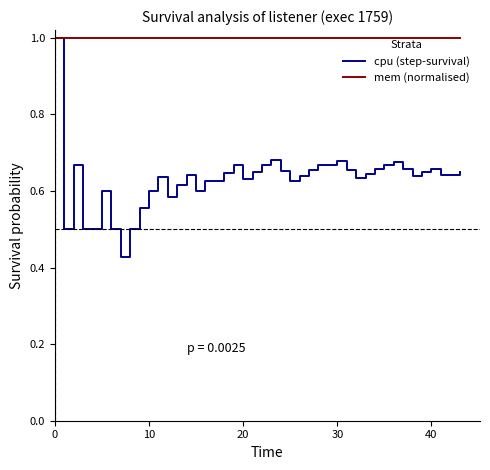

Which series has the largest total across all categories?

mem (normalised)